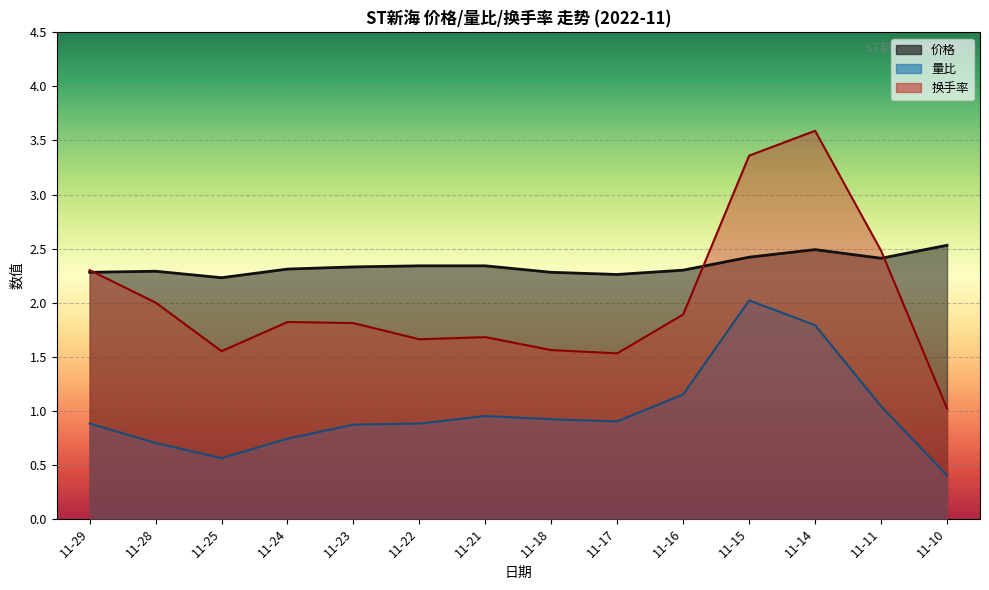

The 价格 series shows 0.8 at 11-23. True or false?

False